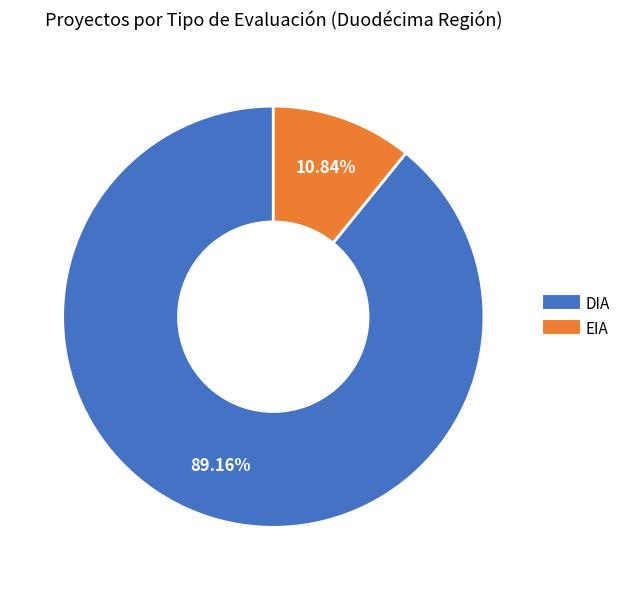

Is there a majority slice in this chart?

Yes